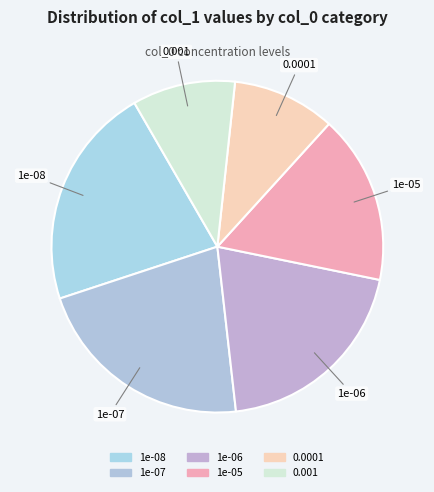

How many slices are in this pie chart?

6